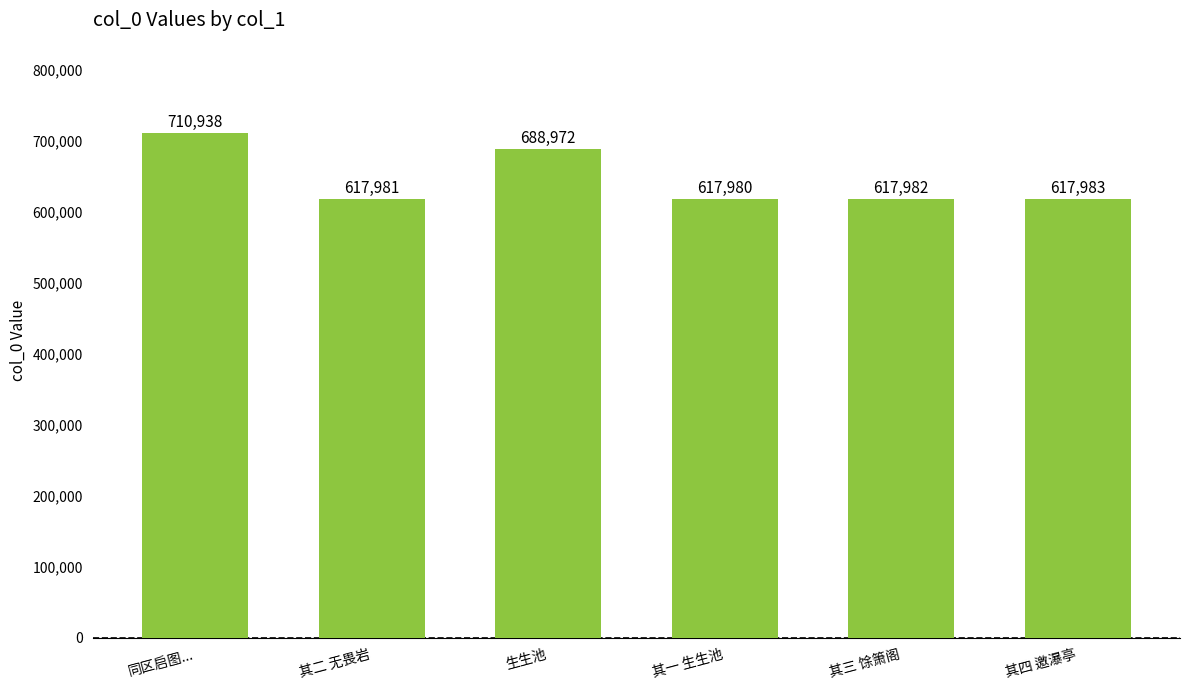

List the labels in order of value, smallest first.

其一 生生池, 其二 无畏岩, 其三 馀箫阁, 其四 邀瀑亭, 生生池, 同区启图...